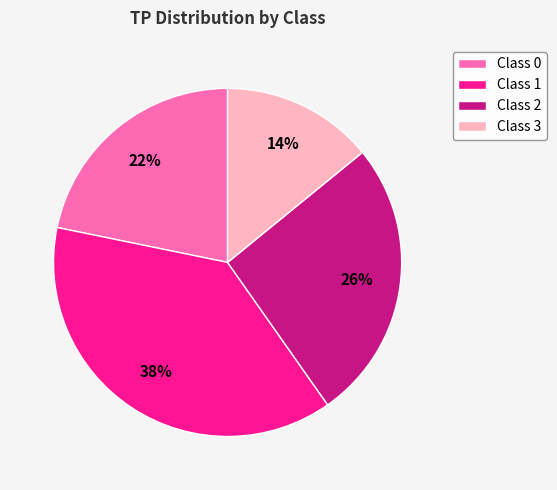

Is the sum of Class 3 and Class 2 greater than half?

No